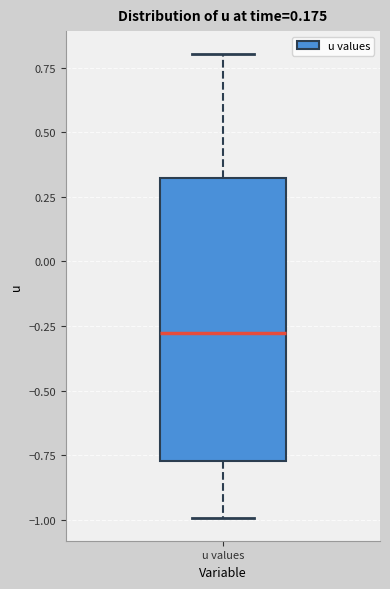

Where does the upper whisker of the box for u values end on the y-axis? The values are not printed on the chart, so give them approximately, as read against the axis.

0.80